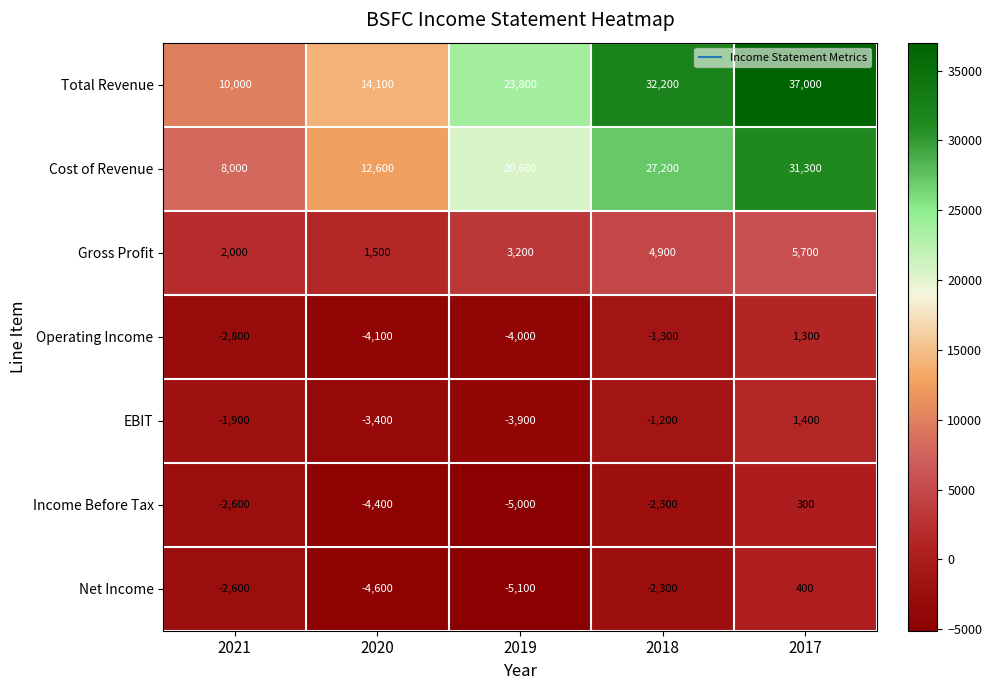

The value of Net Income at 2020 is -7083. True or false?

False